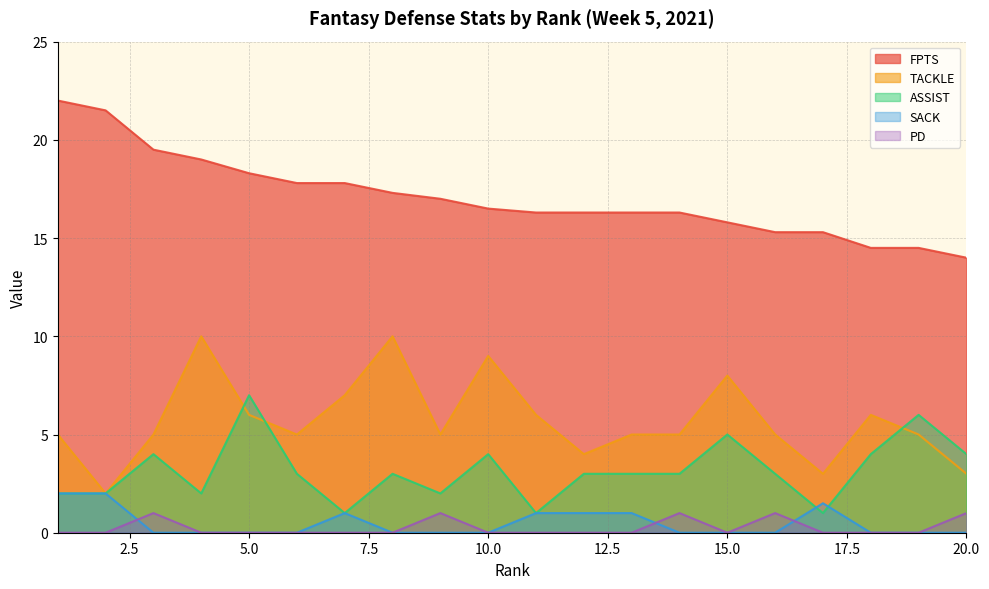

True or false: PD has a value of 0.6 at 3.

False